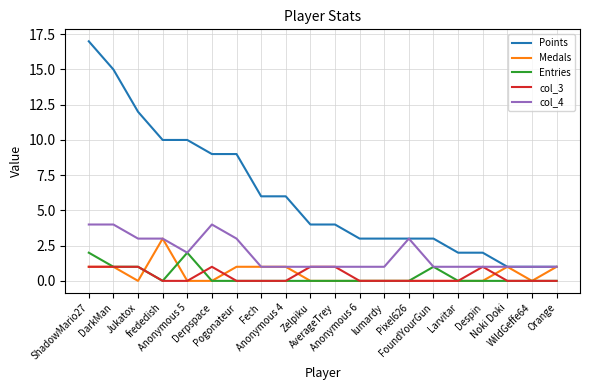

Which series has the largest total across all categories?

Points